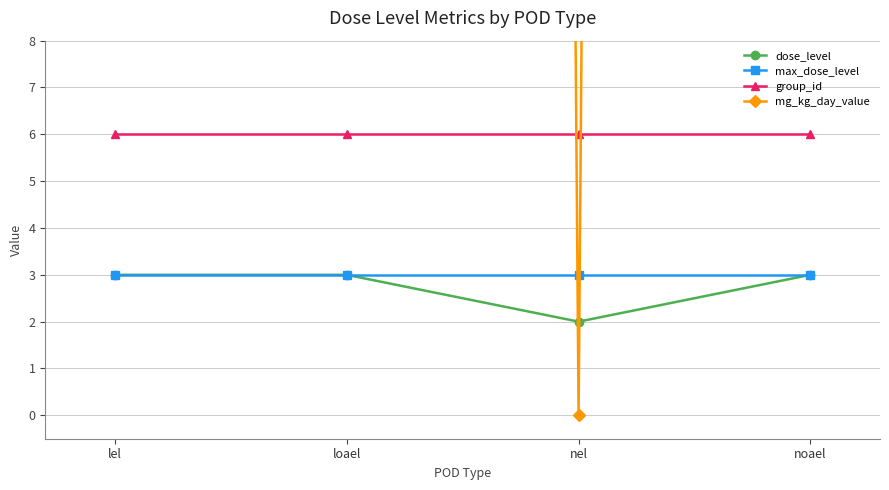

Which has a higher value, noael or lel?

noael